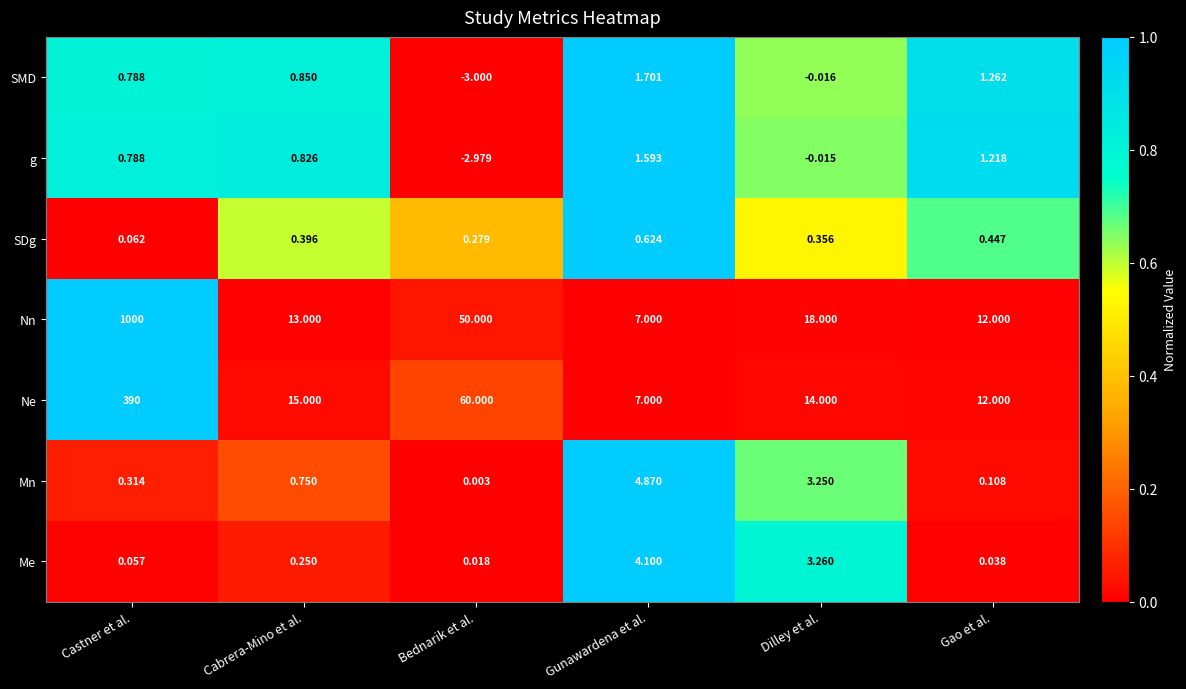

At which category is the sum across all series the highest?

Castner et al.